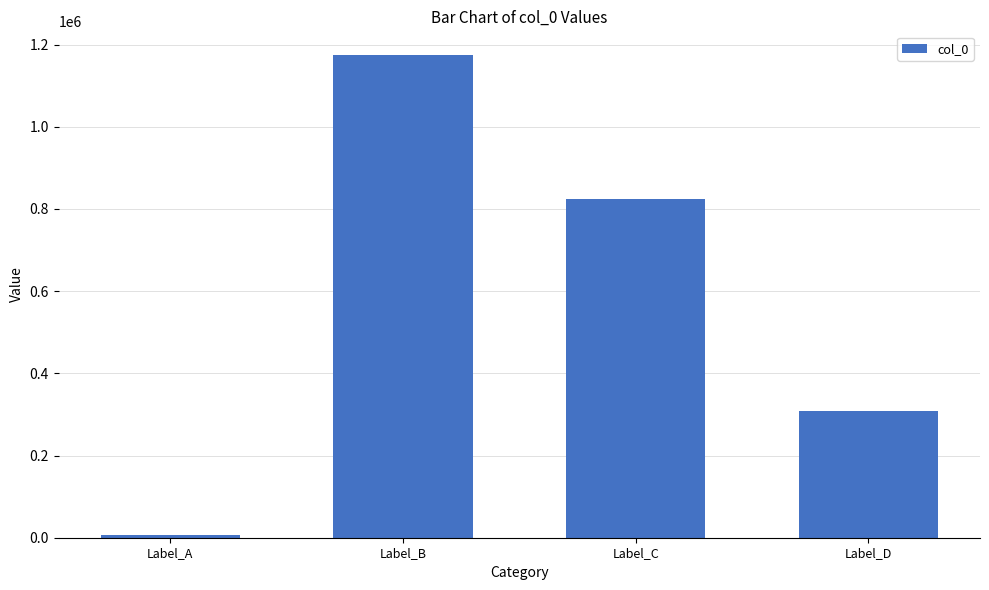

What is the approximate value at Label_D, to the nearest 100?

308200